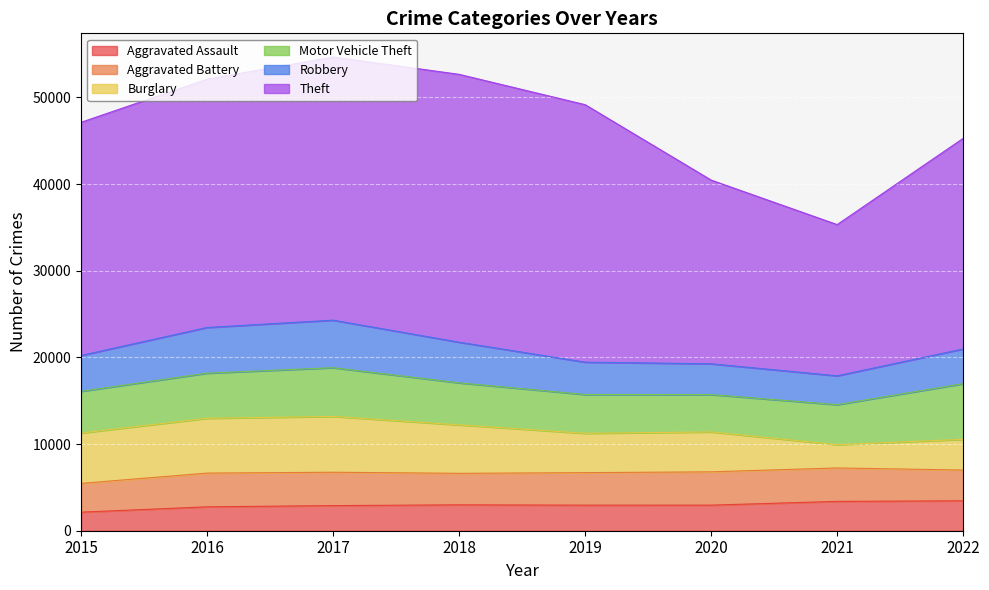

What is the sum of the Motor Vehicle Theft values at 2015 and 2018?

9662